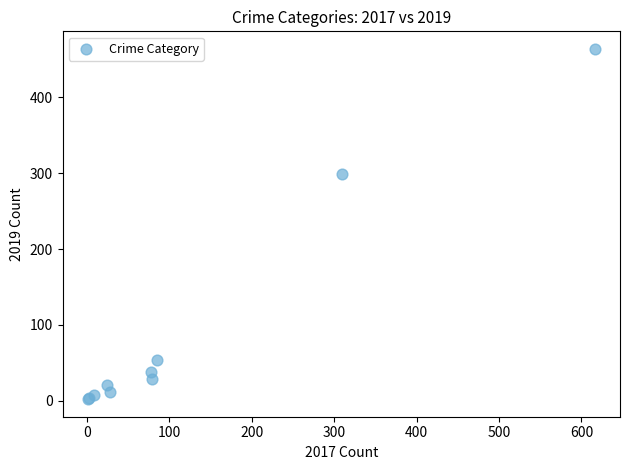

What Y value in the scatter plot is closest to 233?

299